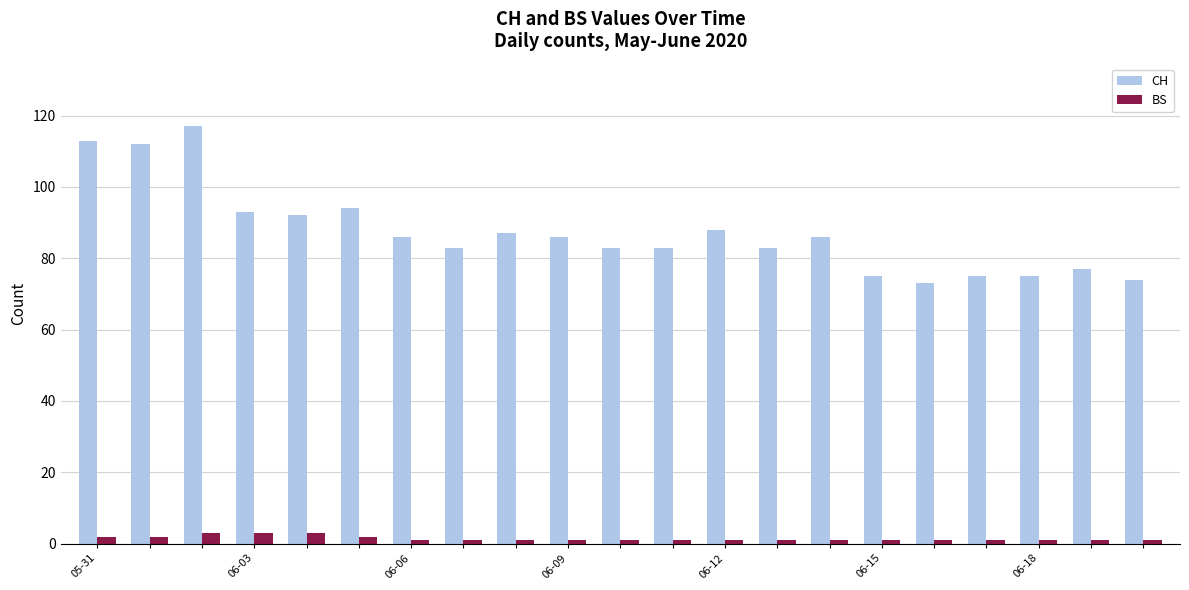

What is the sum of all CH values?

1835